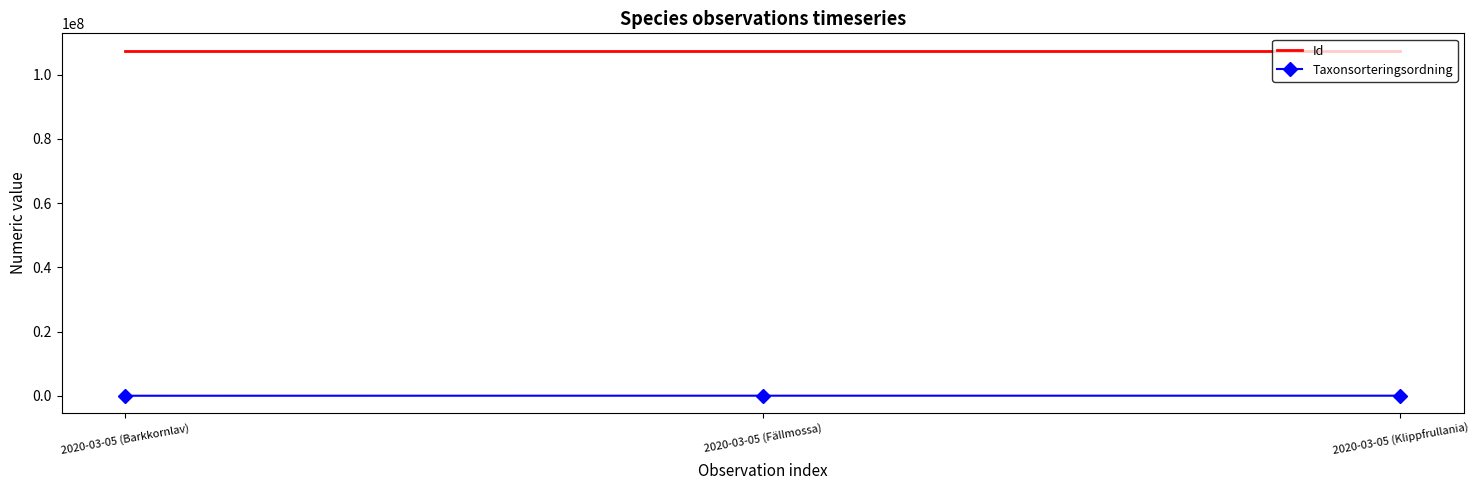

What position from the right is 2020-03-05 (Fällmossa)?

2